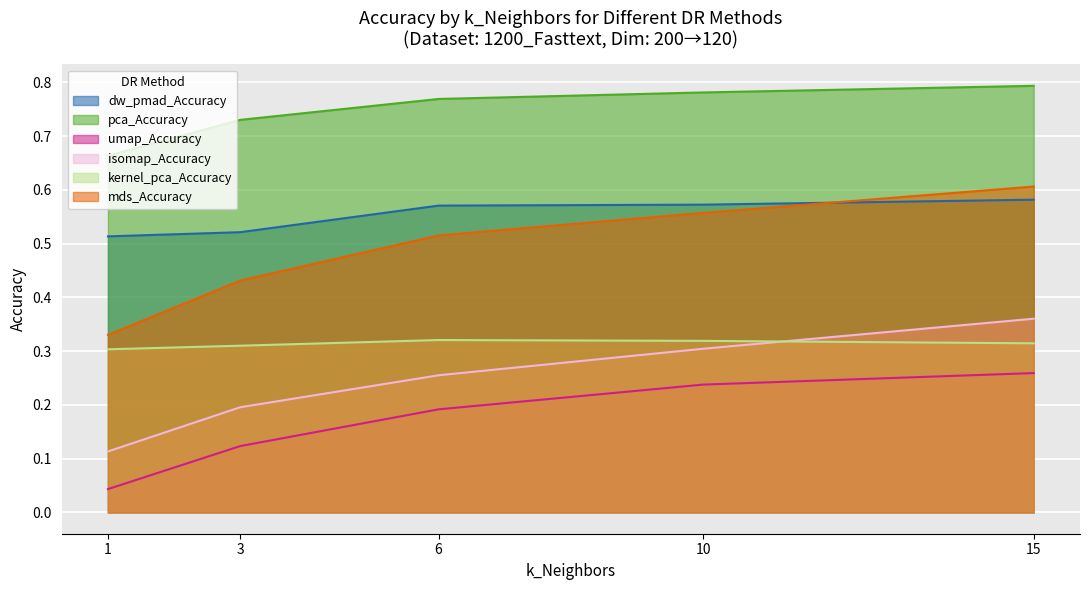

What is the value of the pca_Accuracy point at the 2nd from the left?

0.7